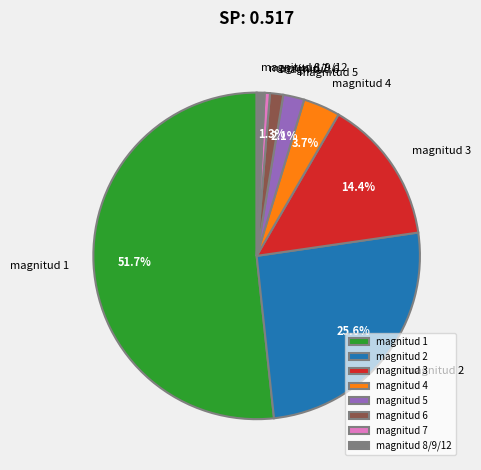

Count the number of slices in the pie.

8